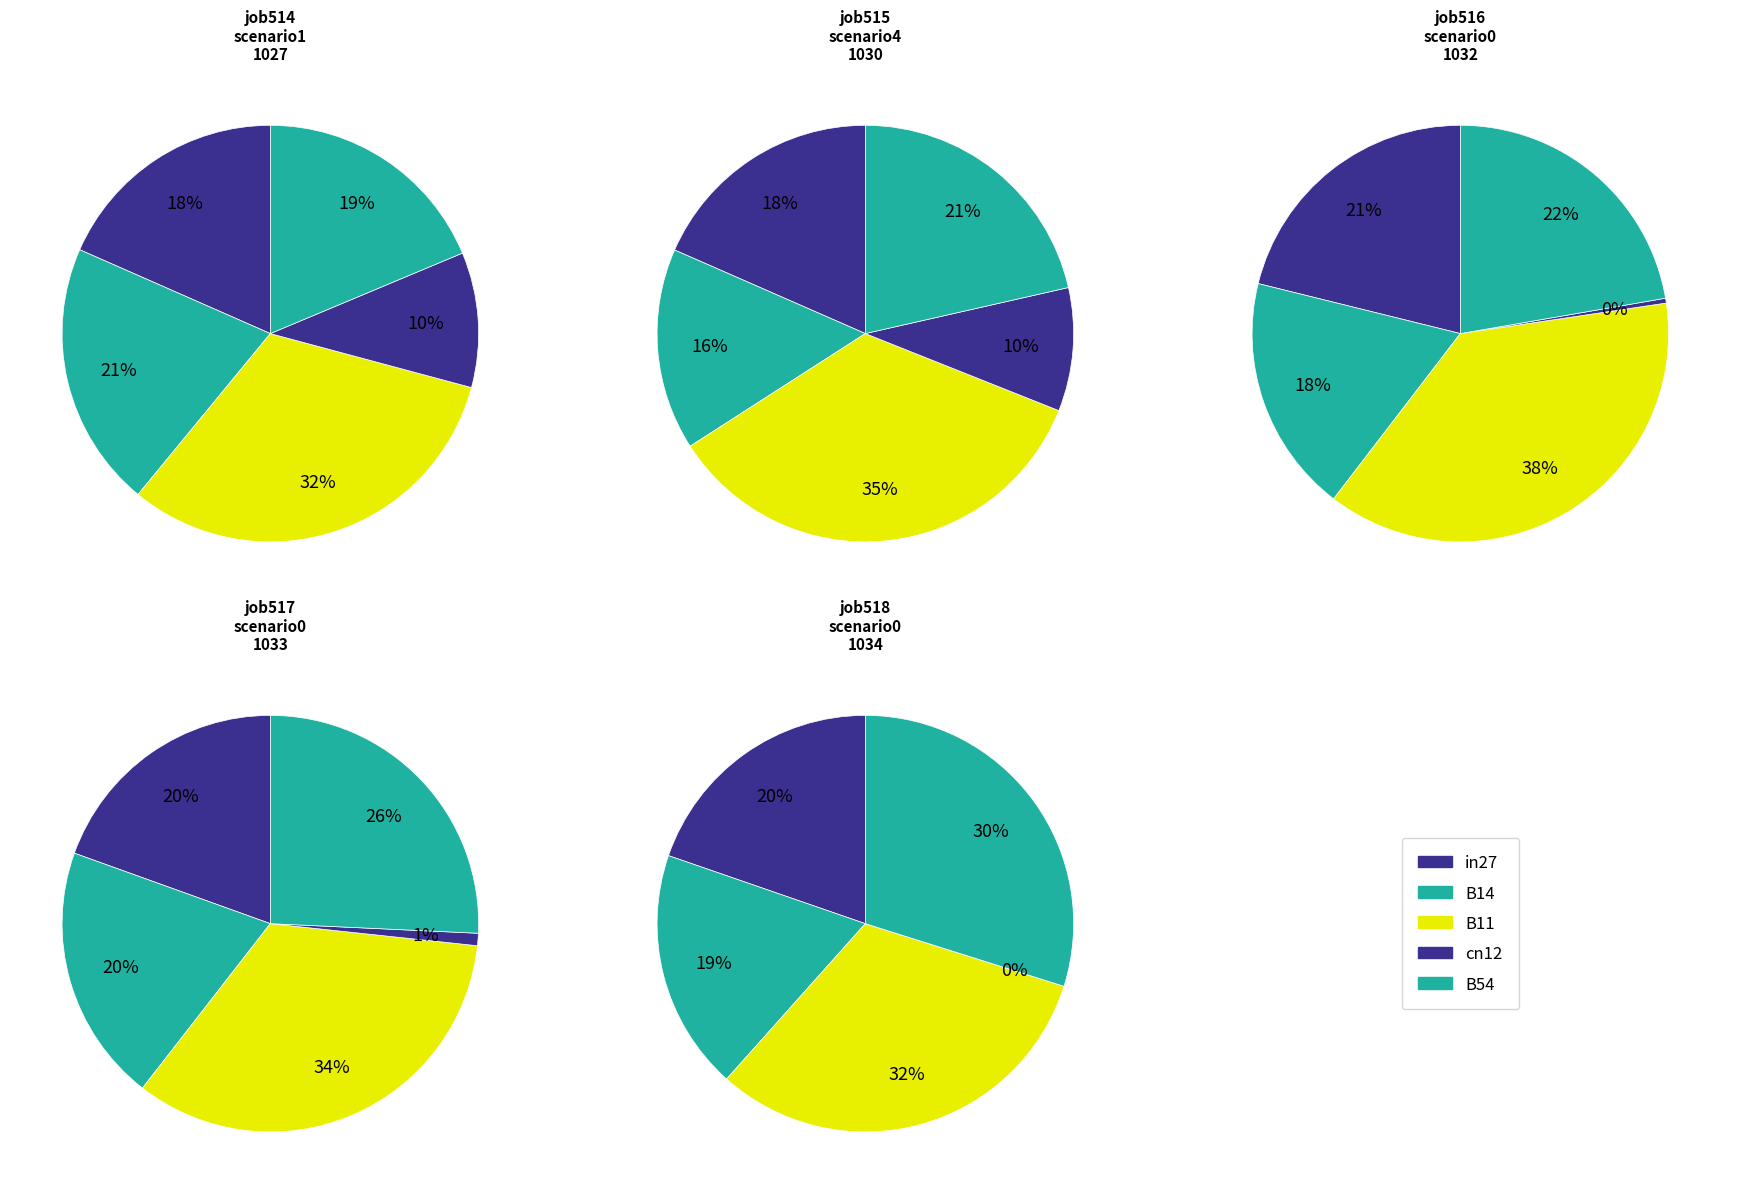

Does in27 represent more than half of the total?

No